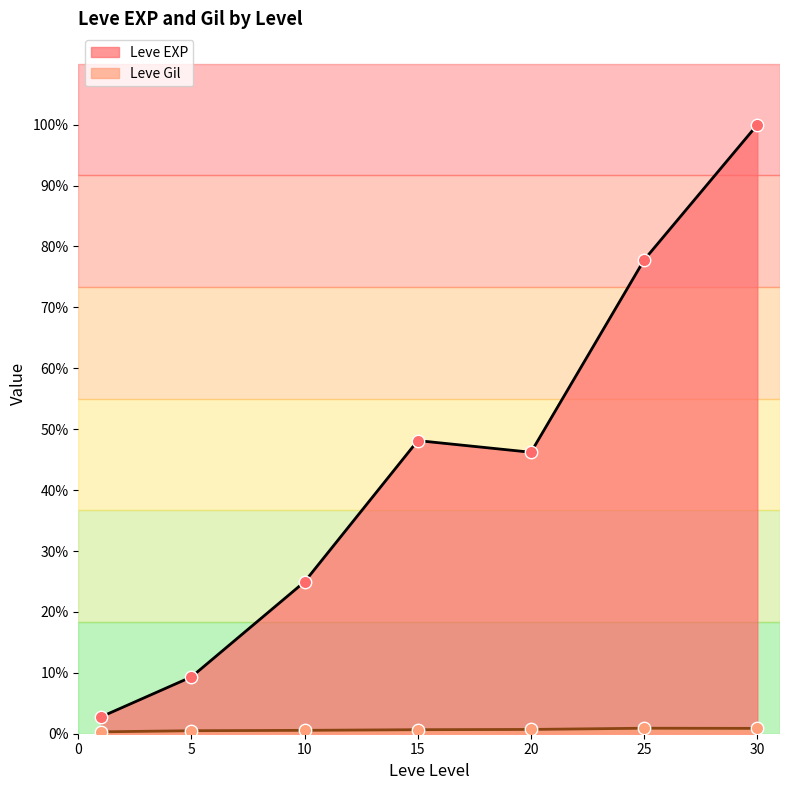

Which series has the largest total across all categories?

Leve EXP